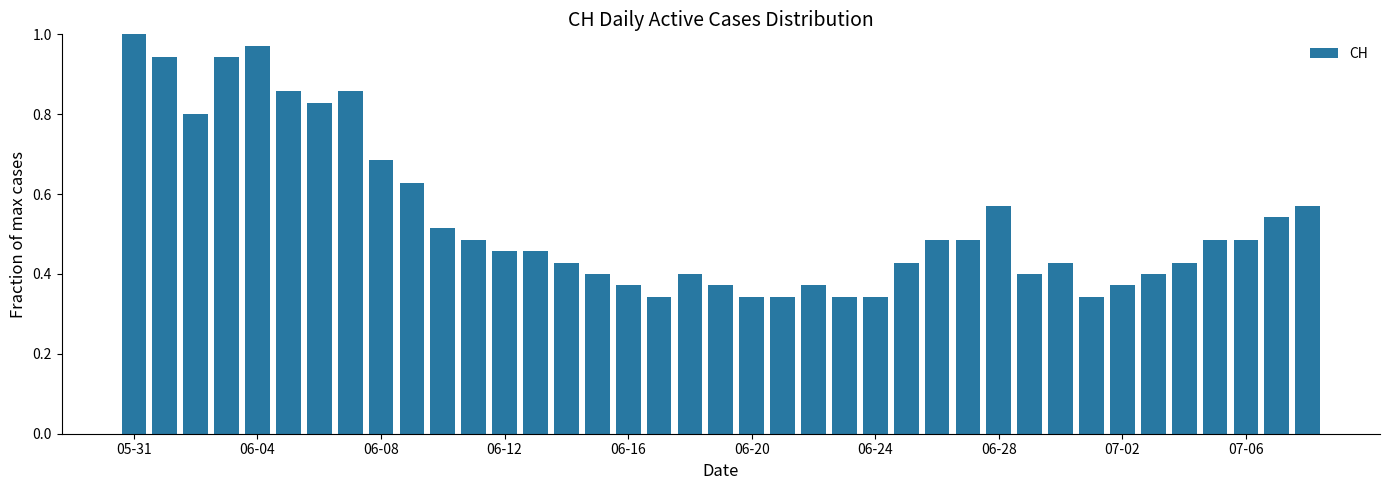

What is the sum of all values?

20.9